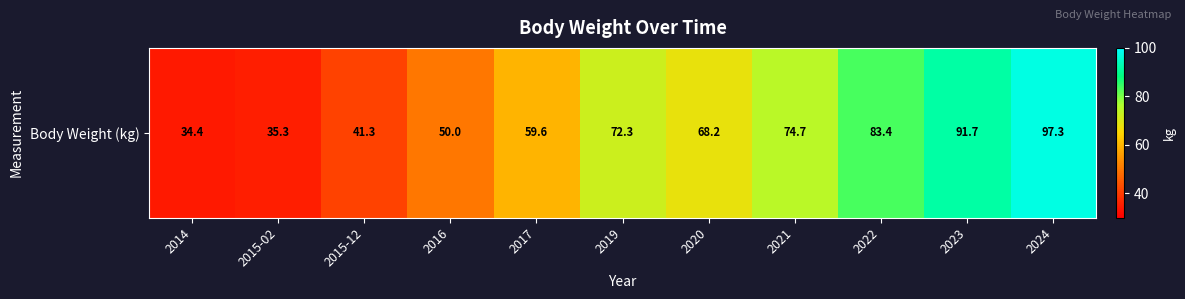

List the labels in order of value, smallest first.

2014, 2015-02, 2015-12, 2016, 2017, 2020, 2019, 2021, 2022, 2023, 2024